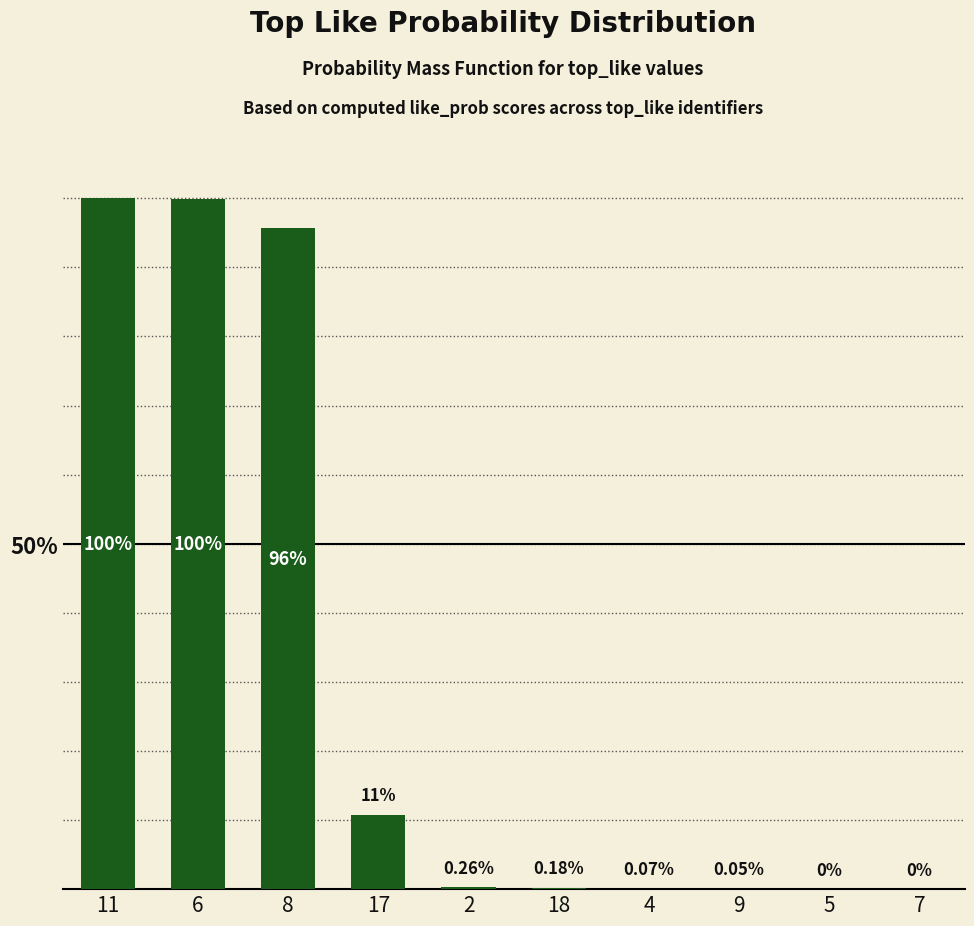

What is the greatest value displayed?

100.0